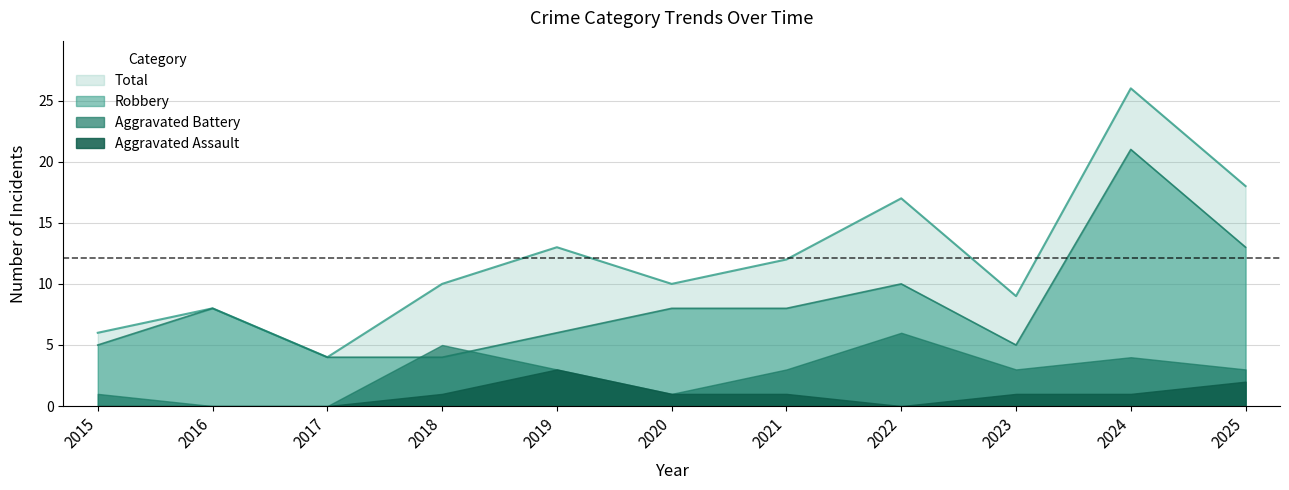

What is the value of the Total point at the 6th from the left?

10